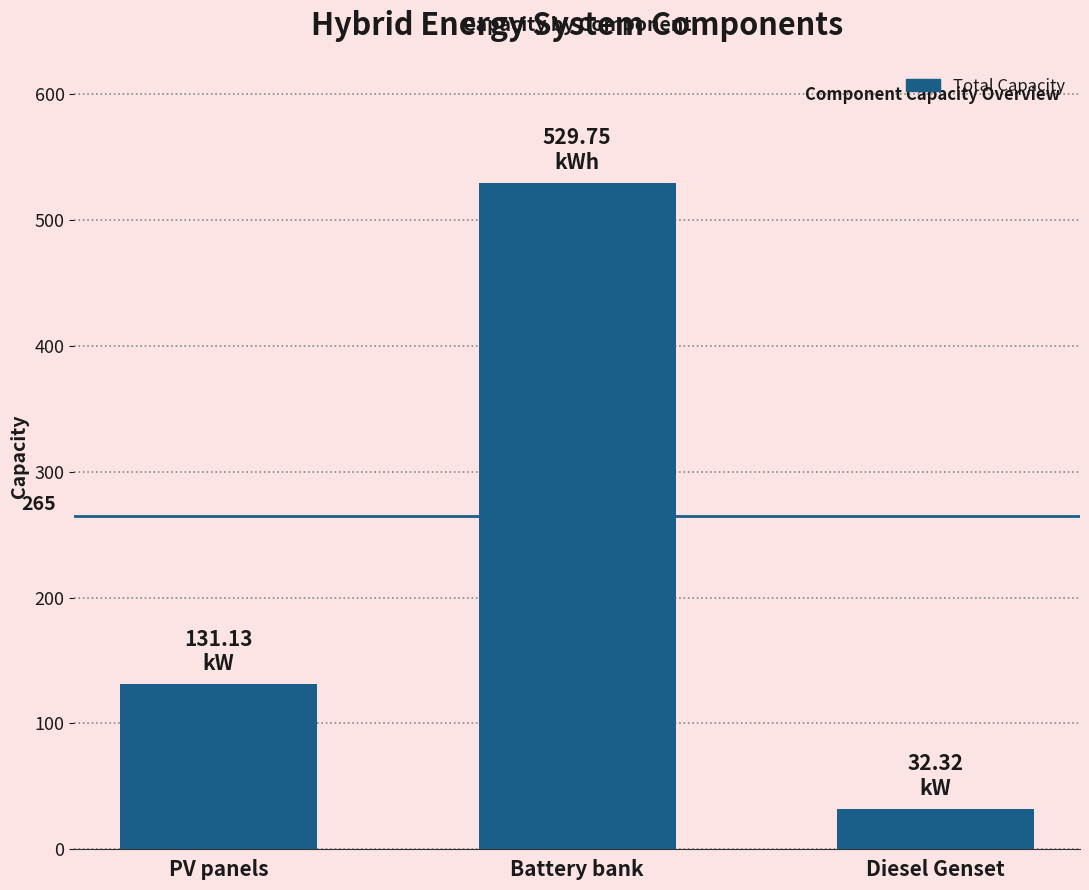

Reading left to right, what are all the values shown in this chart?

PV panels=131.1	Battery bank=529.8	Diesel Genset=32.3